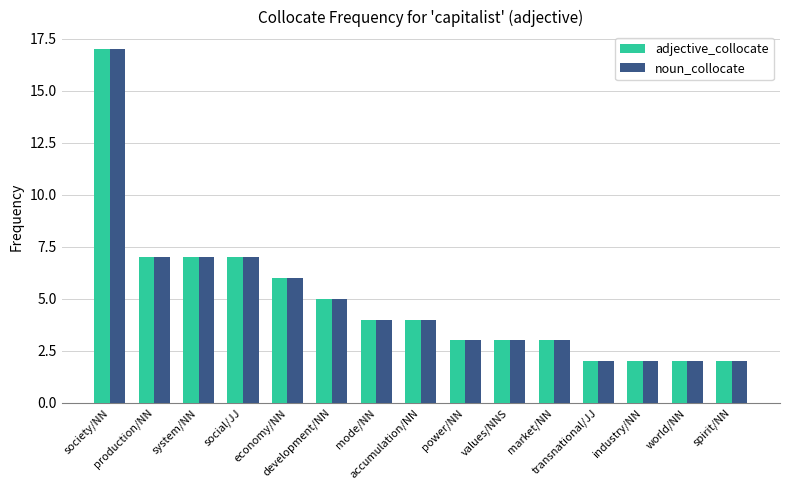

What is the difference between the second highest and second lowest values in the adjective_collocate series?

5